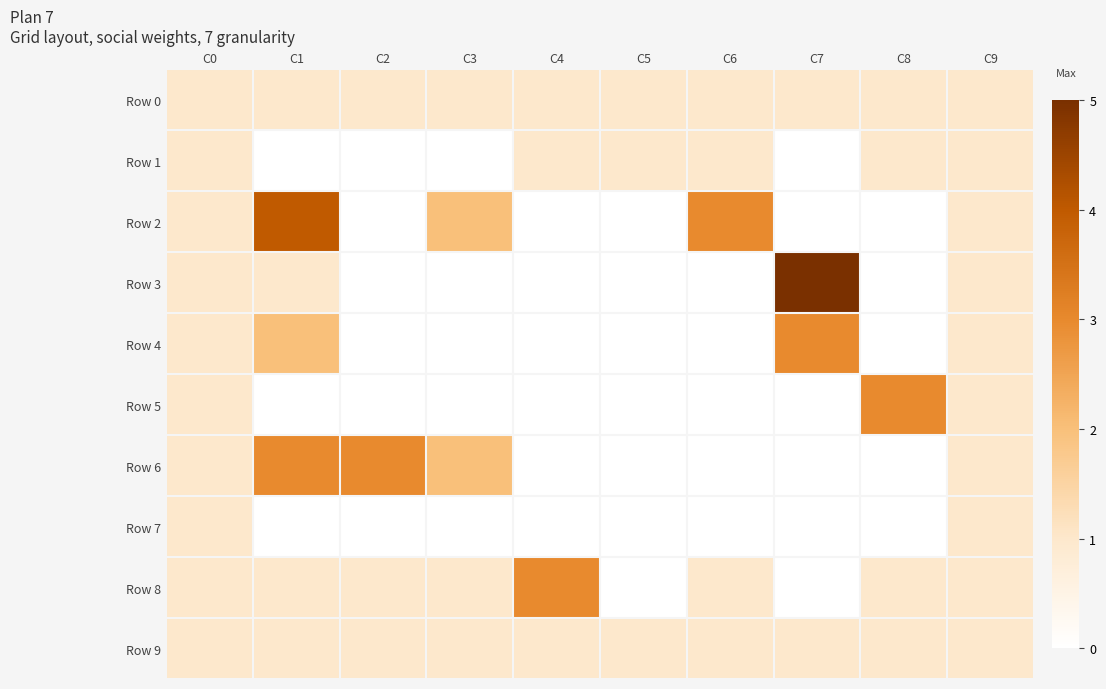

How many distinct data groups are displayed?

10